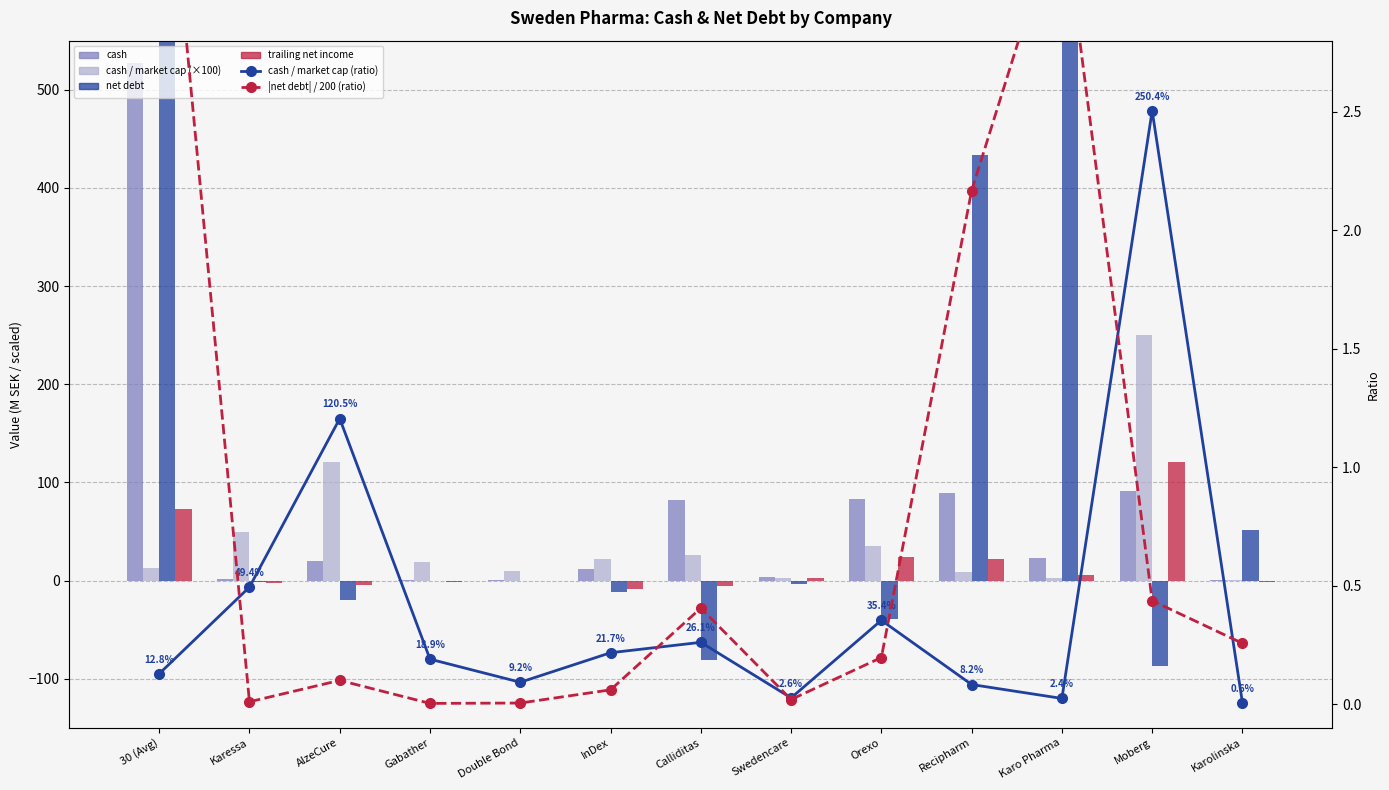

Which series changed the most between Karessa and Moberg?

cash / market cap (×100)